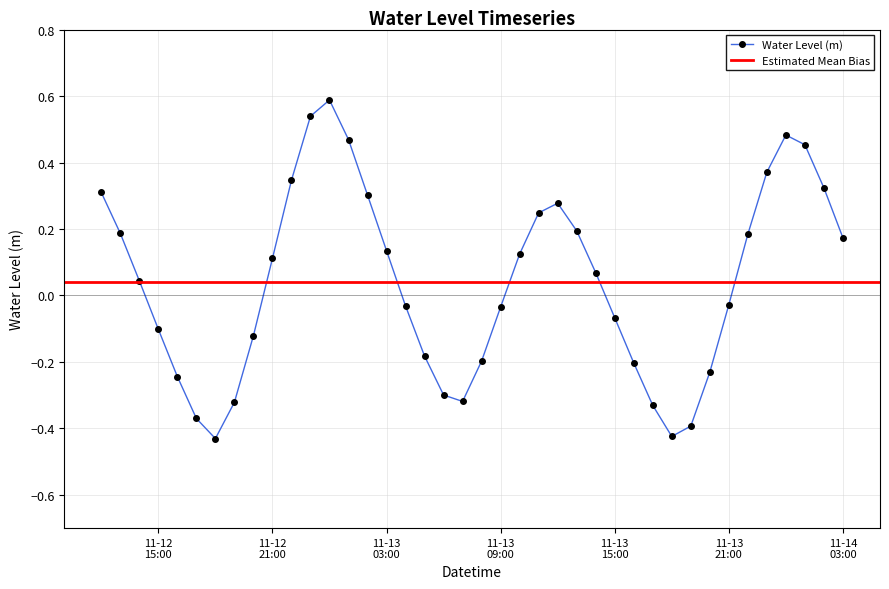

Is it true that the value at 2022-11-13 05:00:00 is -0.2?

True